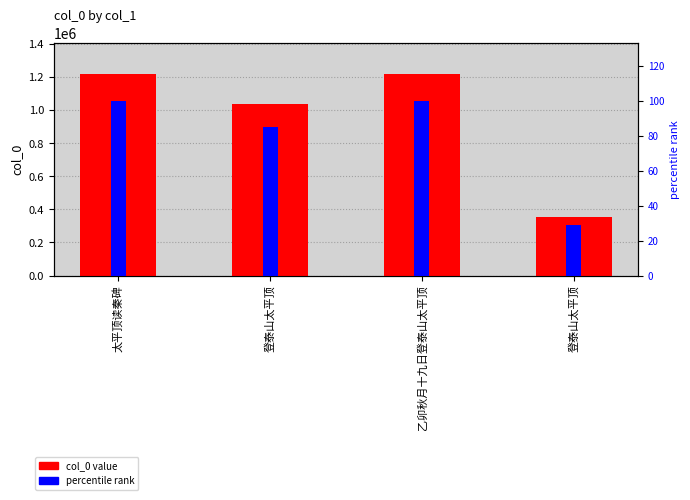

What is the average value of the percentile rank series?

78.4